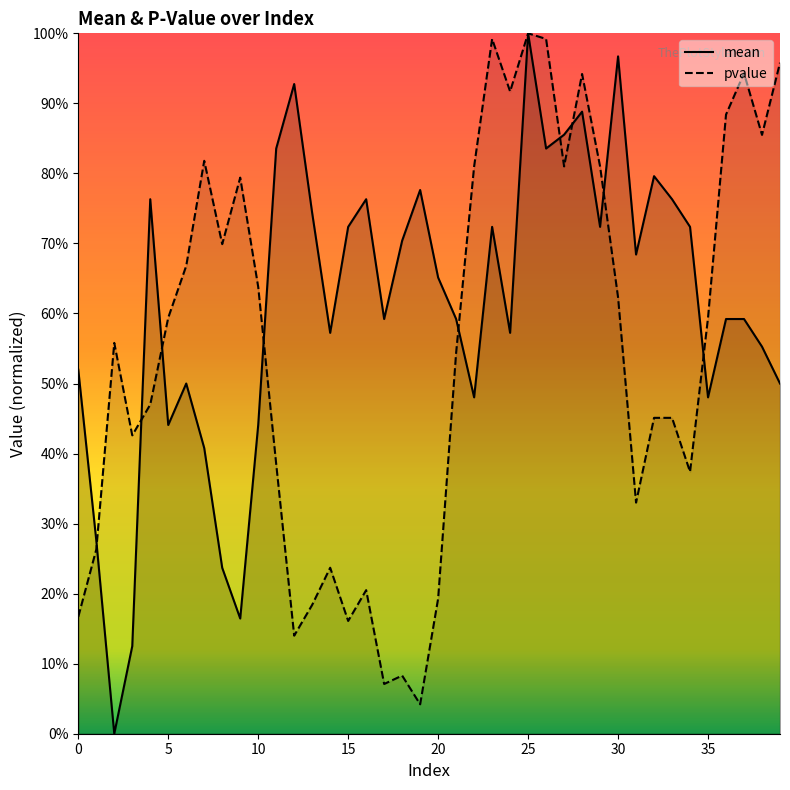

The value of mean at 24 is 0.6. True or false?

True